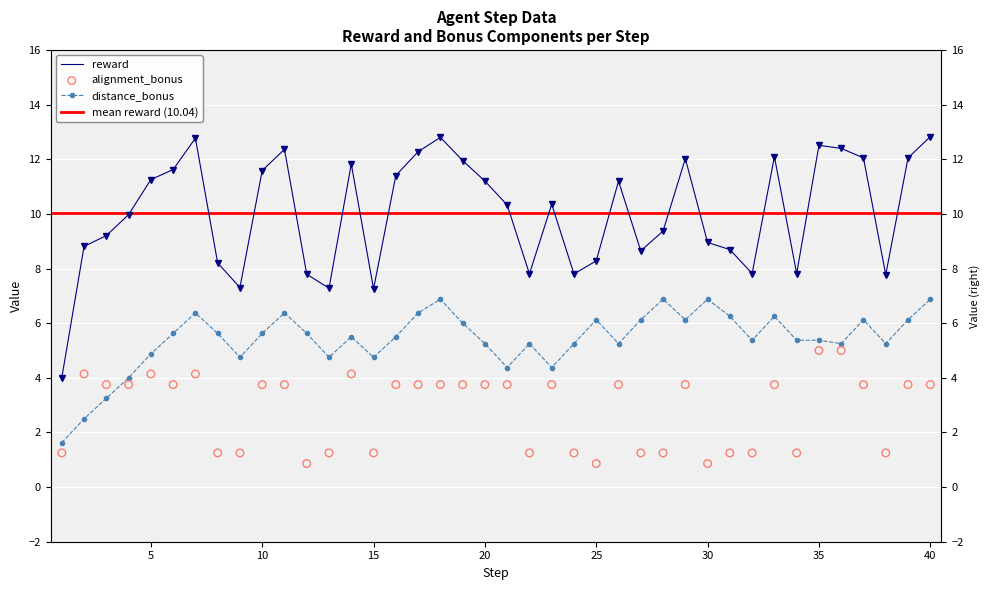

Which series has the largest total across all categories?

reward